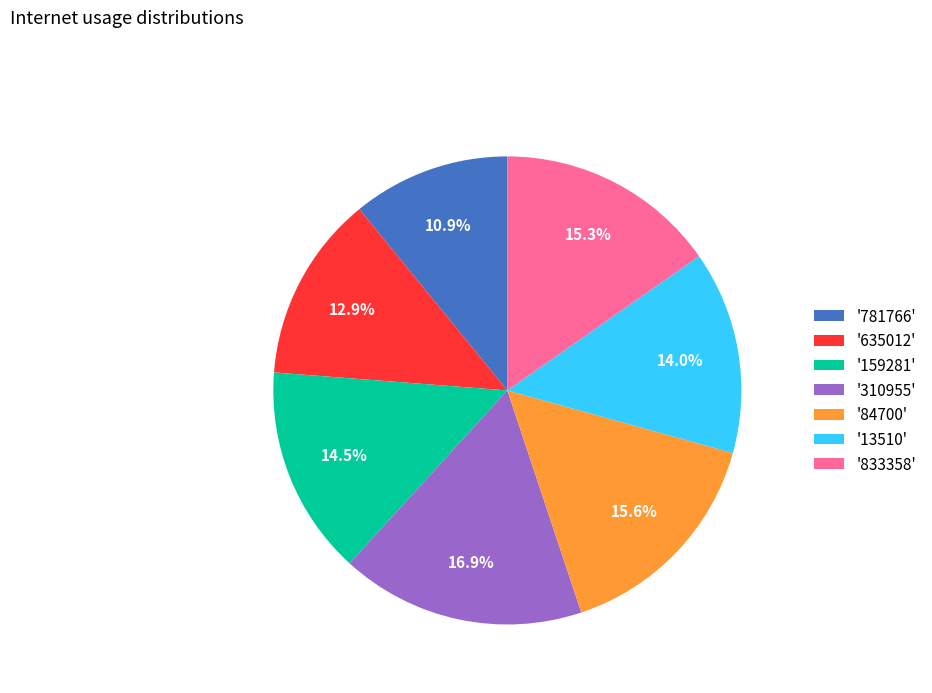

Do '833358' and '635012' together represent more than half of the pie?

No